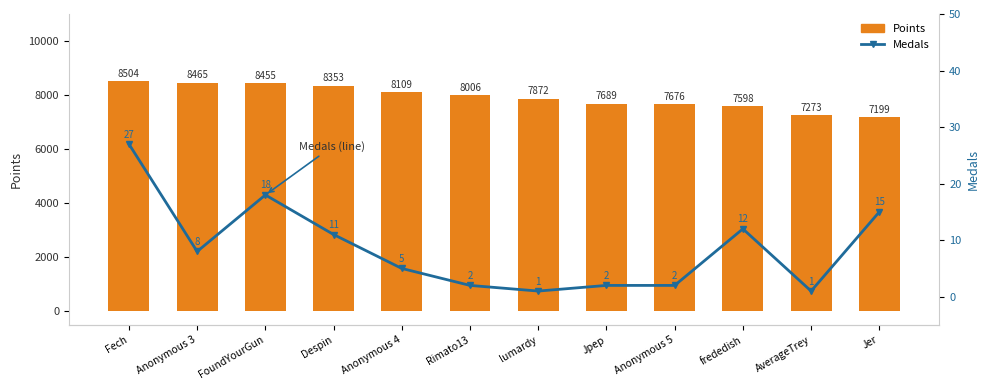

The value of Medals at AverageTrey is 0. True or false?

False